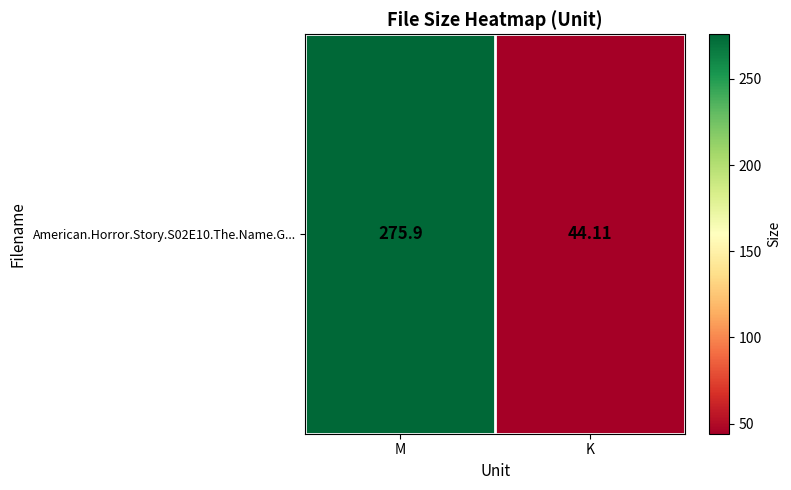

What is the difference between the maximum and minimum values?

231.8